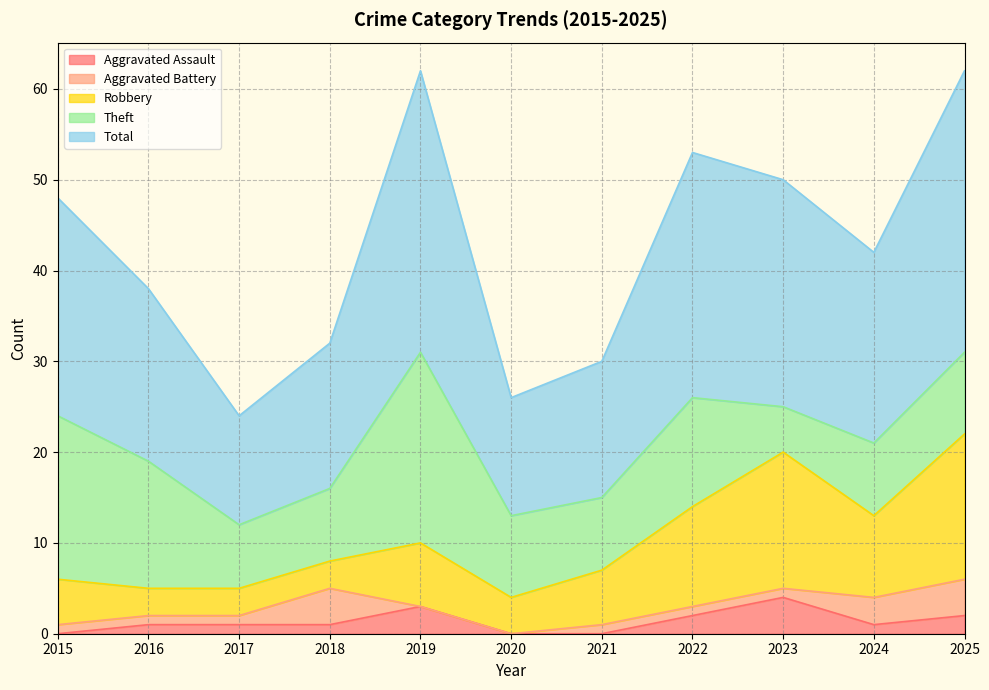

Where is the first local maximum for Robbery?

2019